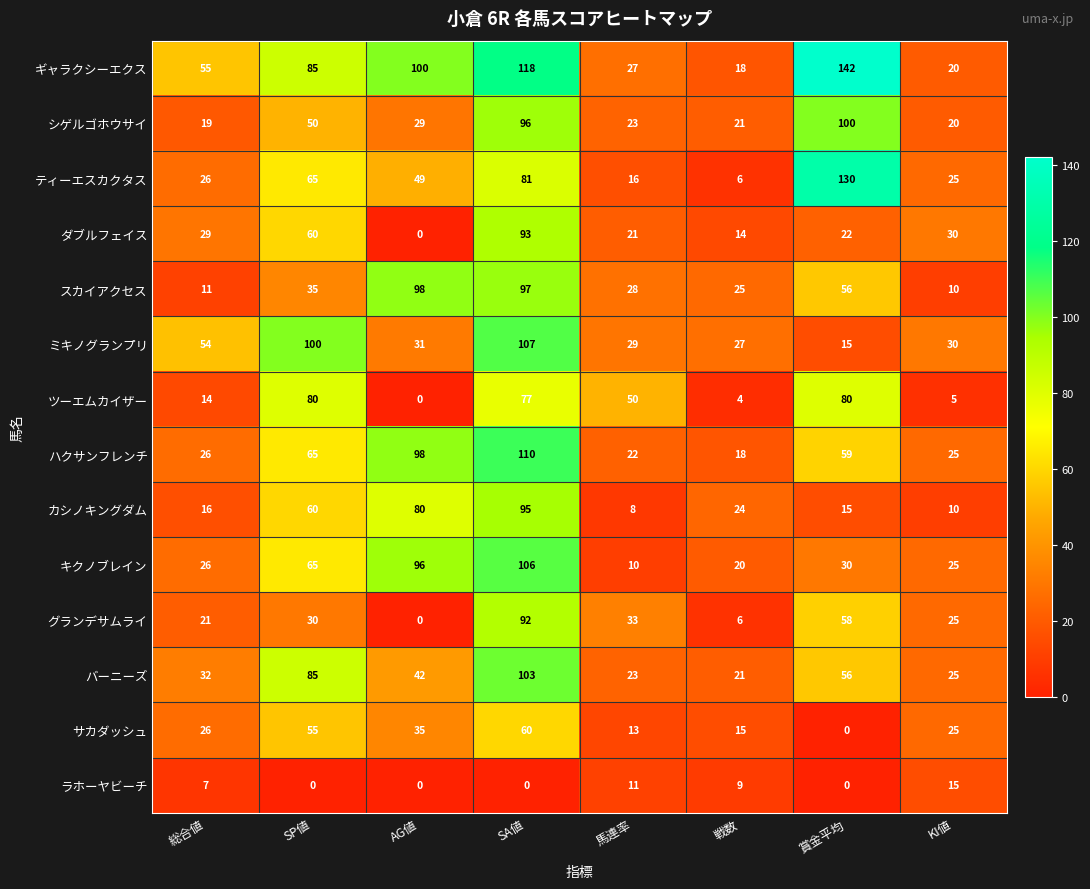

What is the greatest value displayed?

142